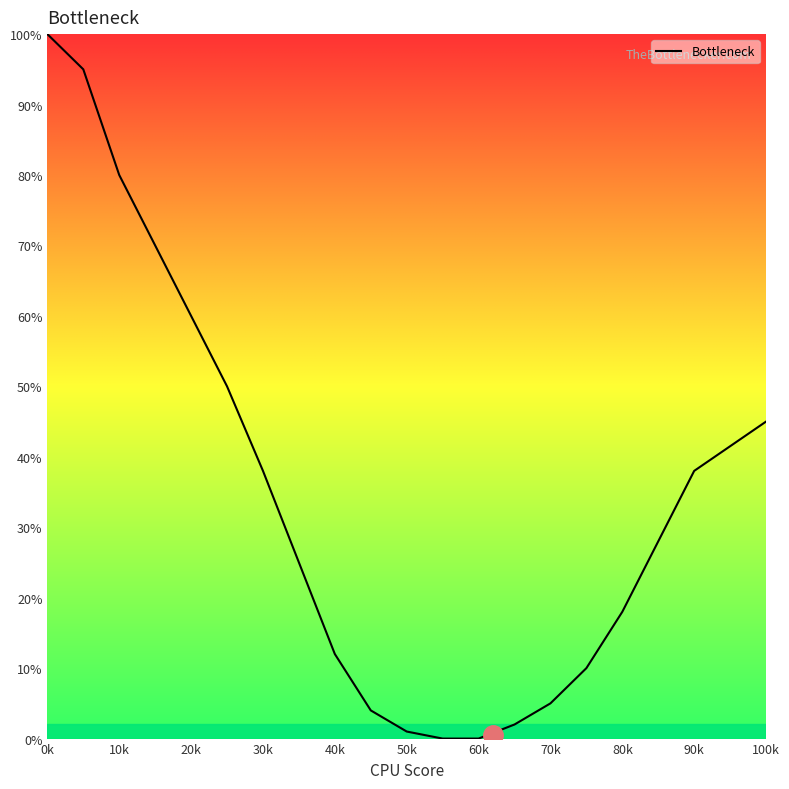

How many lines are shown in the chart?

1